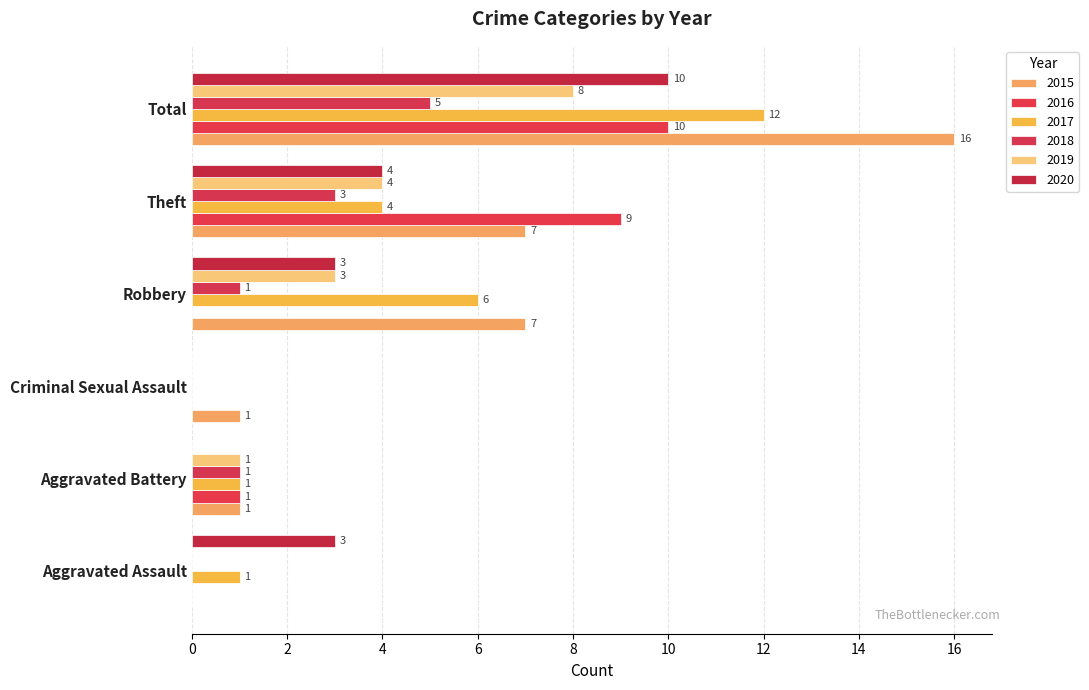

At which label does 2018 first exceed 1?

Theft